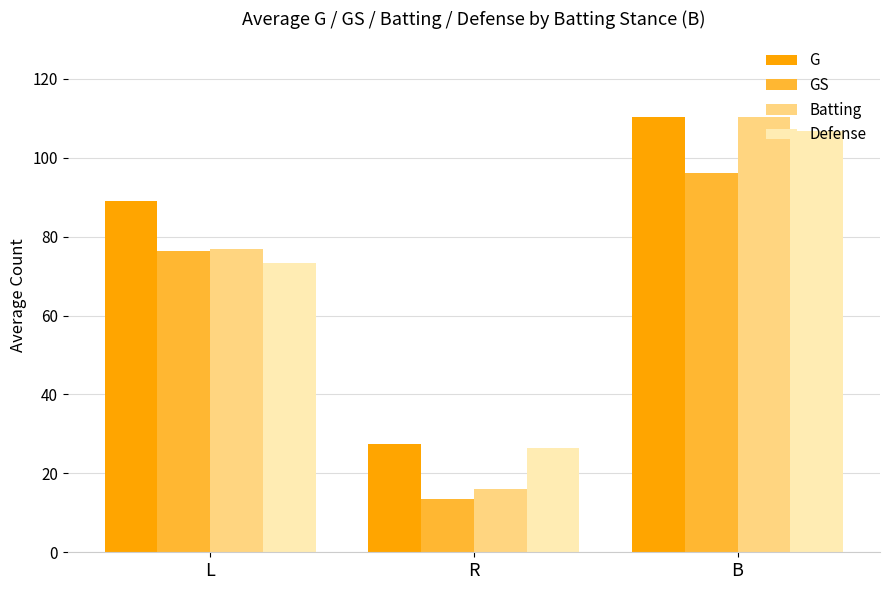

Reading right to left, what are all the values shown in this chart?

G: B=110.3	R=27.4	L=89.0
GS: B=96.0	R=13.4	L=76.4
Batting: B=110.3	R=16.1	L=76.8
Defense: B=106.7	R=26.3	L=73.4